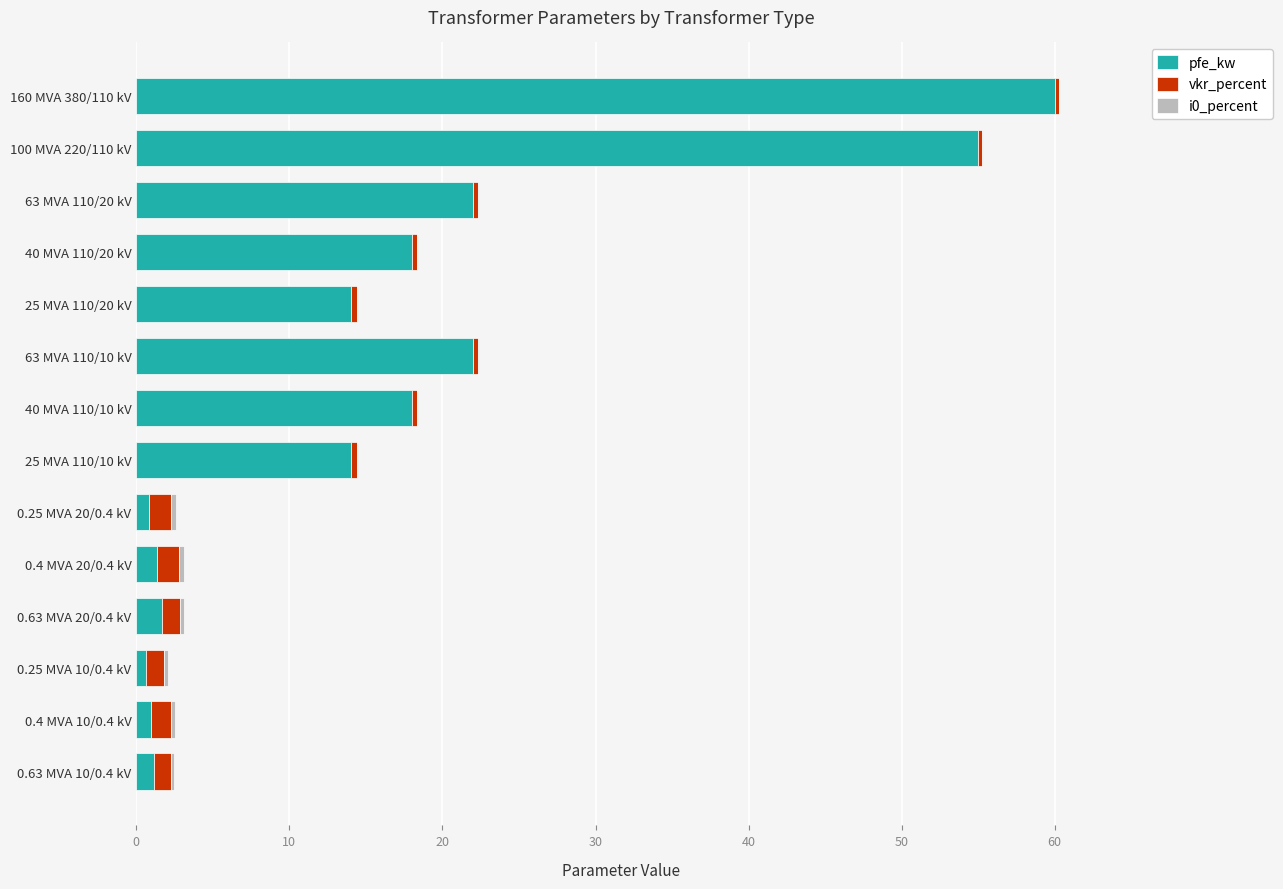

What is the sum of all pfe_kw values?

229.5